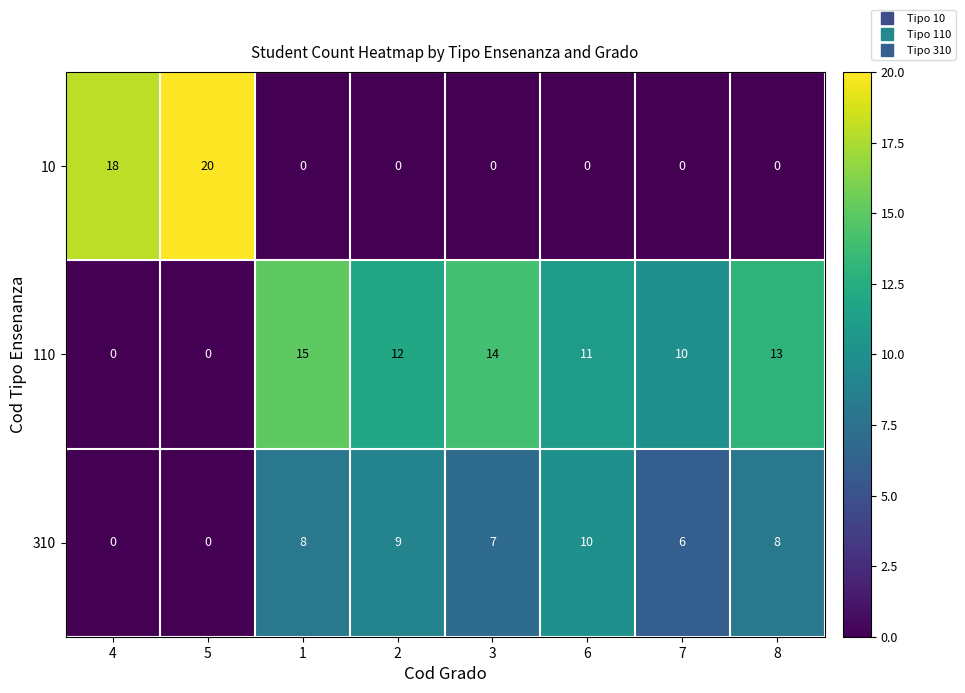

Reading left to right, what are all the values shown in this chart?

10: 18	20	0	0	0	0	0	0
110: 0	0	15	12	14	11	10	13
310: 0	0	8	9	7	10	6	8